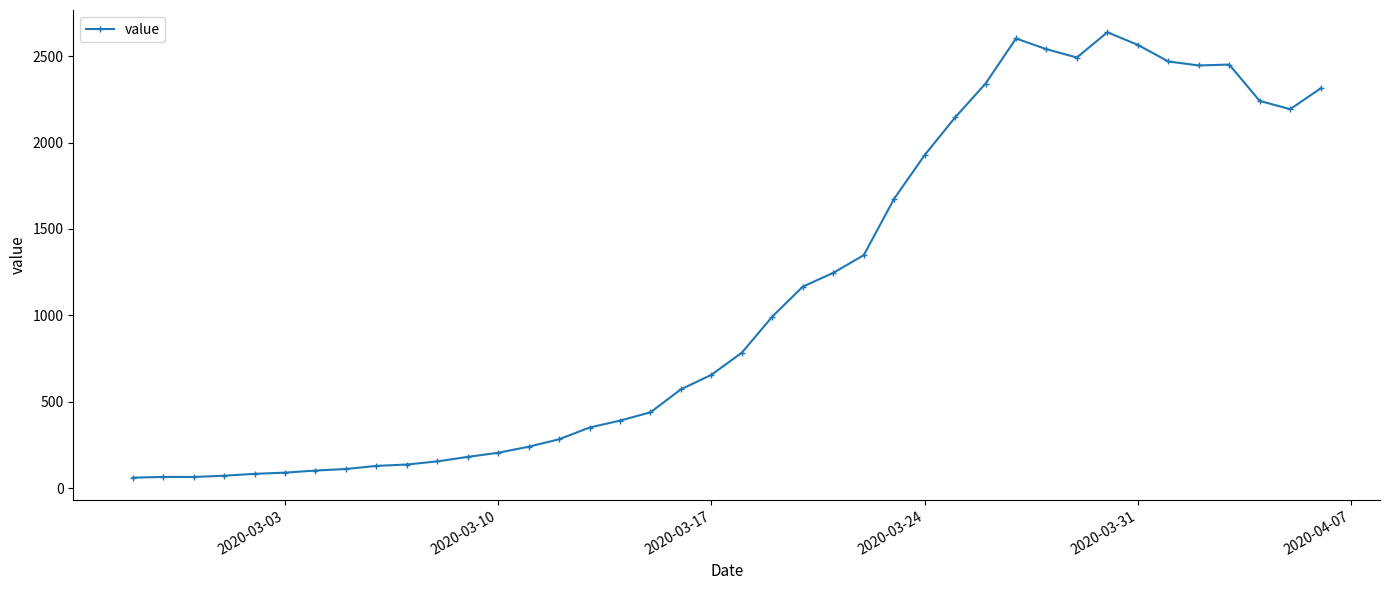

What is the sum of all values?

44963